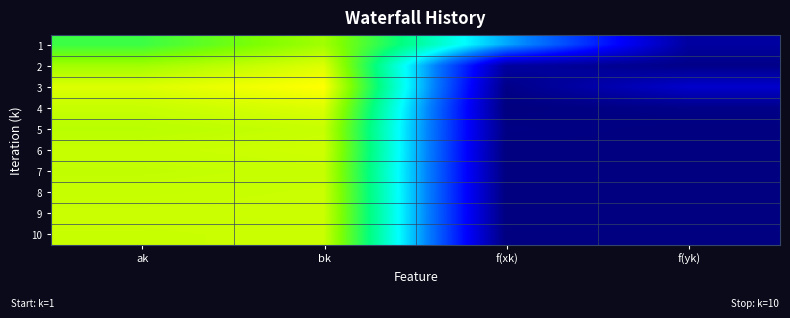

What is the maximum value shown in the chart?

0.7